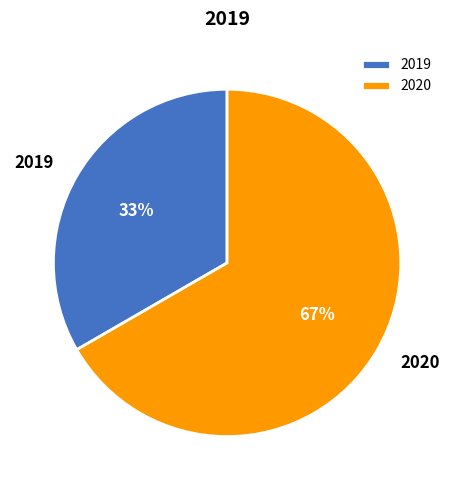

Rank the categories by value from lowest to highest.

2019, 2020